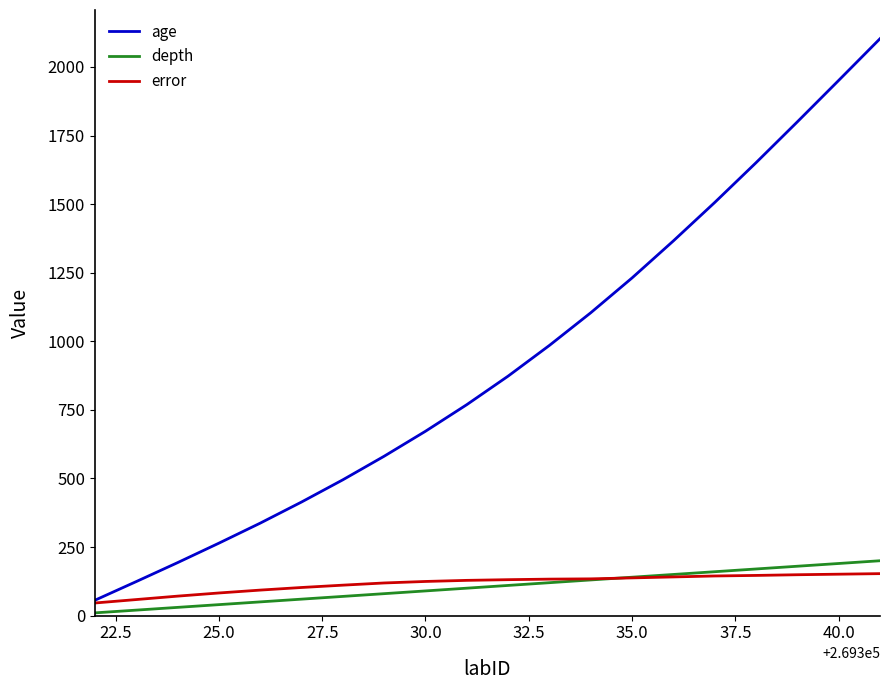

True or false: age has more than 1 points higher than both neighbors.

False